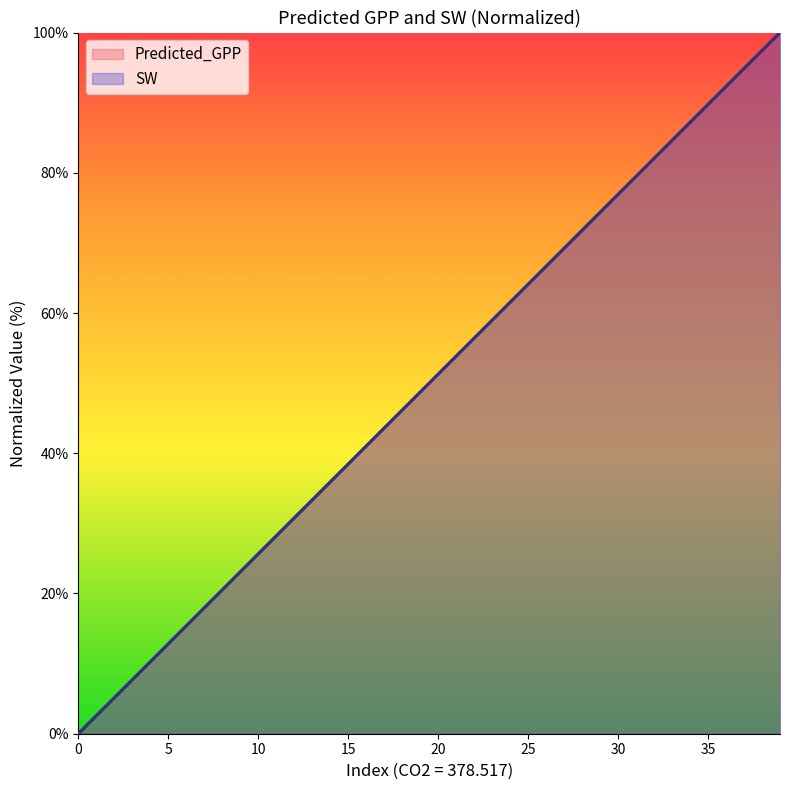

What is the sum of the SW values at 18 and 21?

100.0